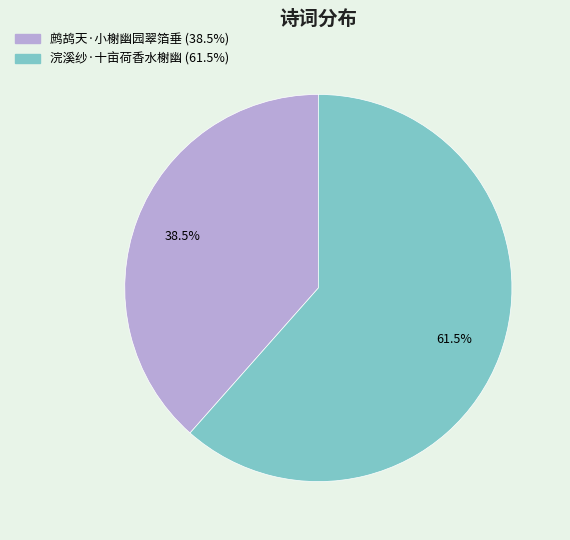

To the nearest percent, what is the difference between the largest and smallest slice percentages?

23%